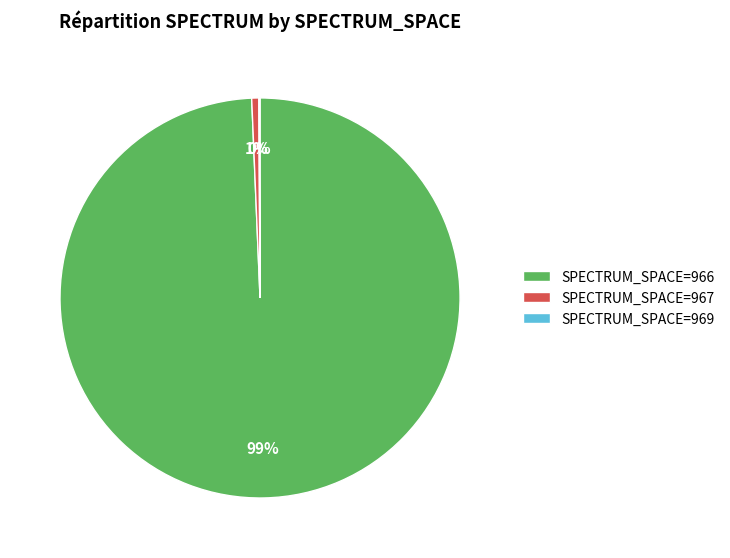

What is the largest slice in the pie chart?

SPECTRUM_SPACE=966